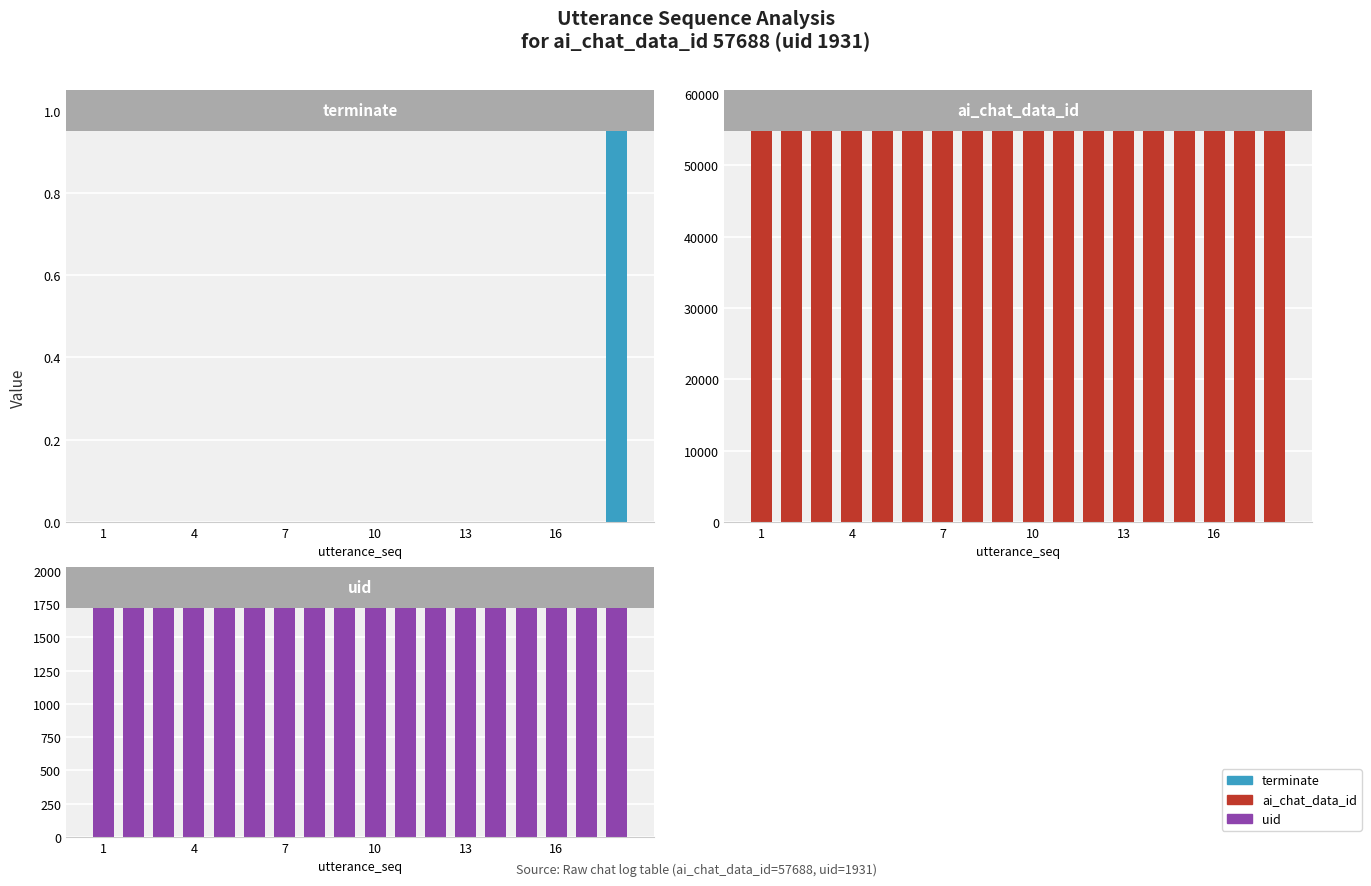

Are the bars horizontal?

No